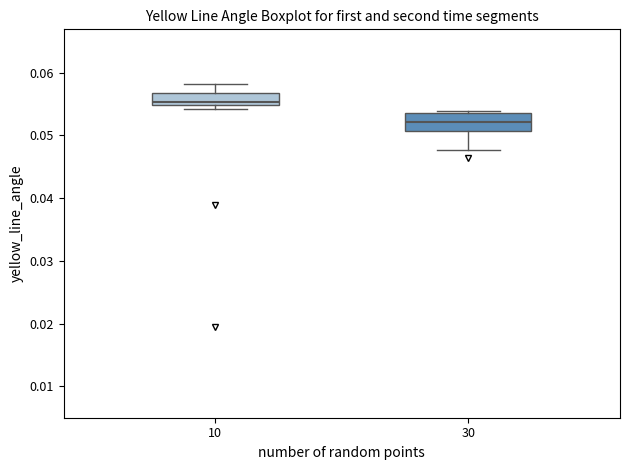

Which box's median line is the highest?

10